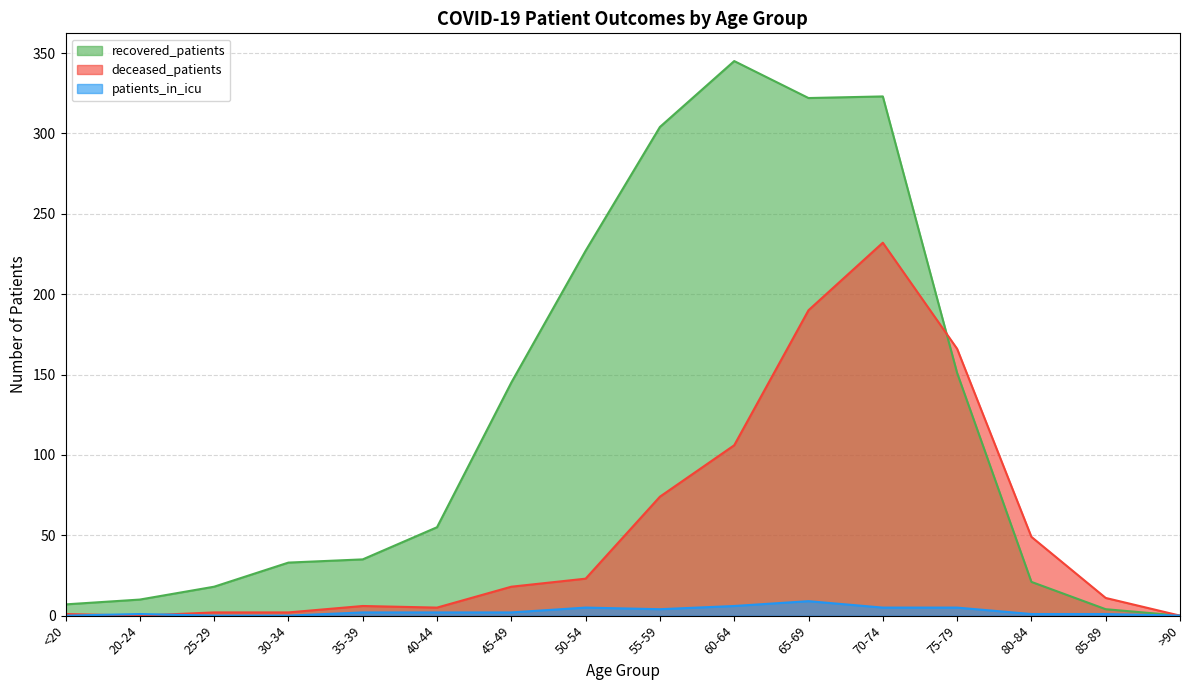

What is the label of the 6th point from the left?

40-44